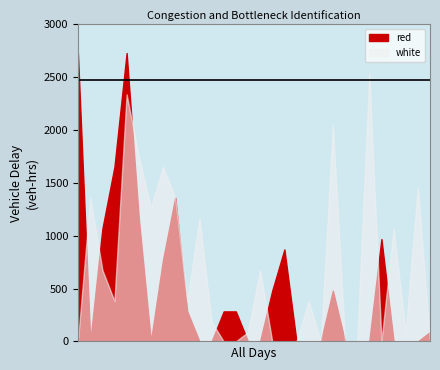

How many intersections are there between red and white?

9